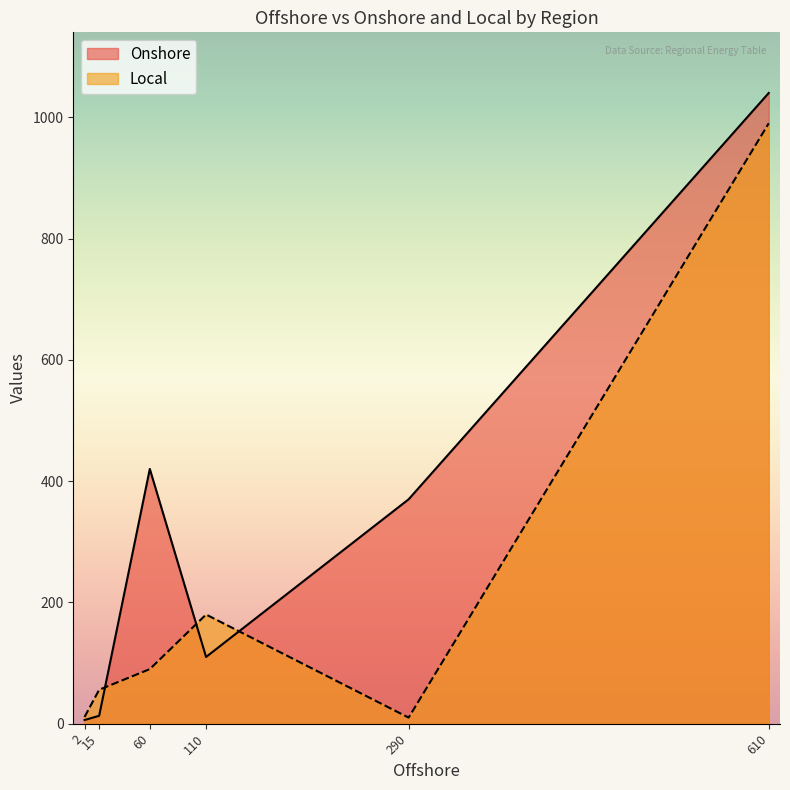

Rank the series by their average value, from highest to lowest.

Onshore, Local